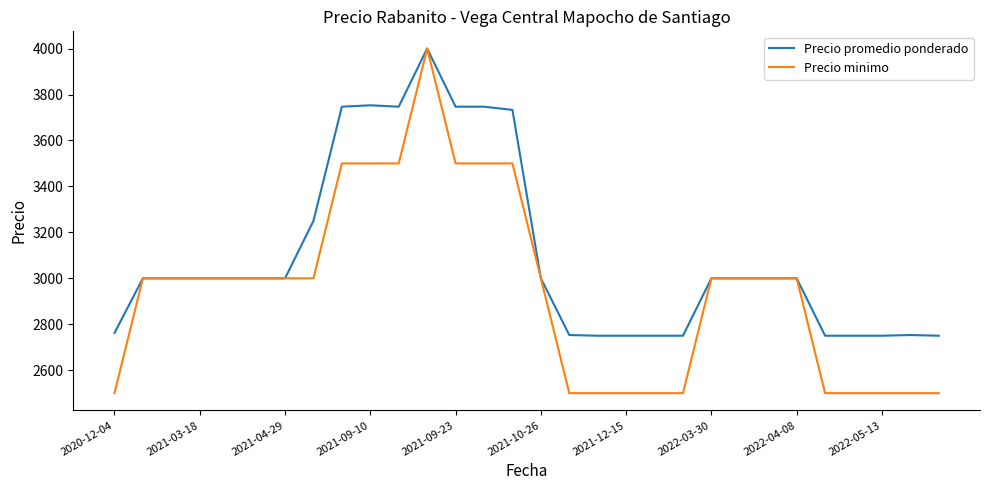

Which series has the largest total across all categories?

Precio promedio ponderado